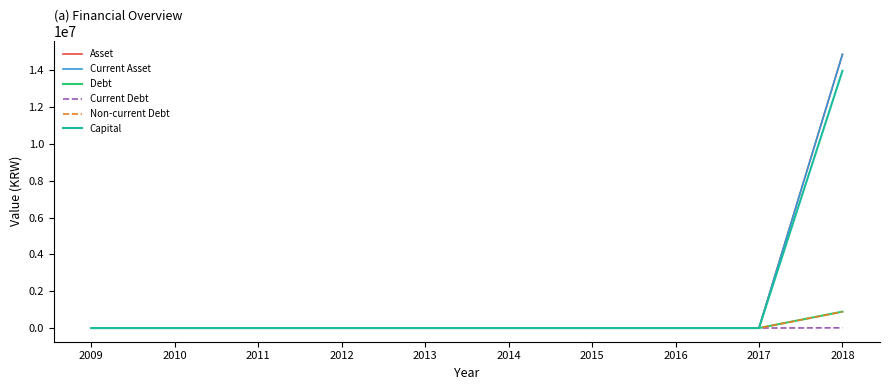

Does the chart display data point markers on the line(s)?

No